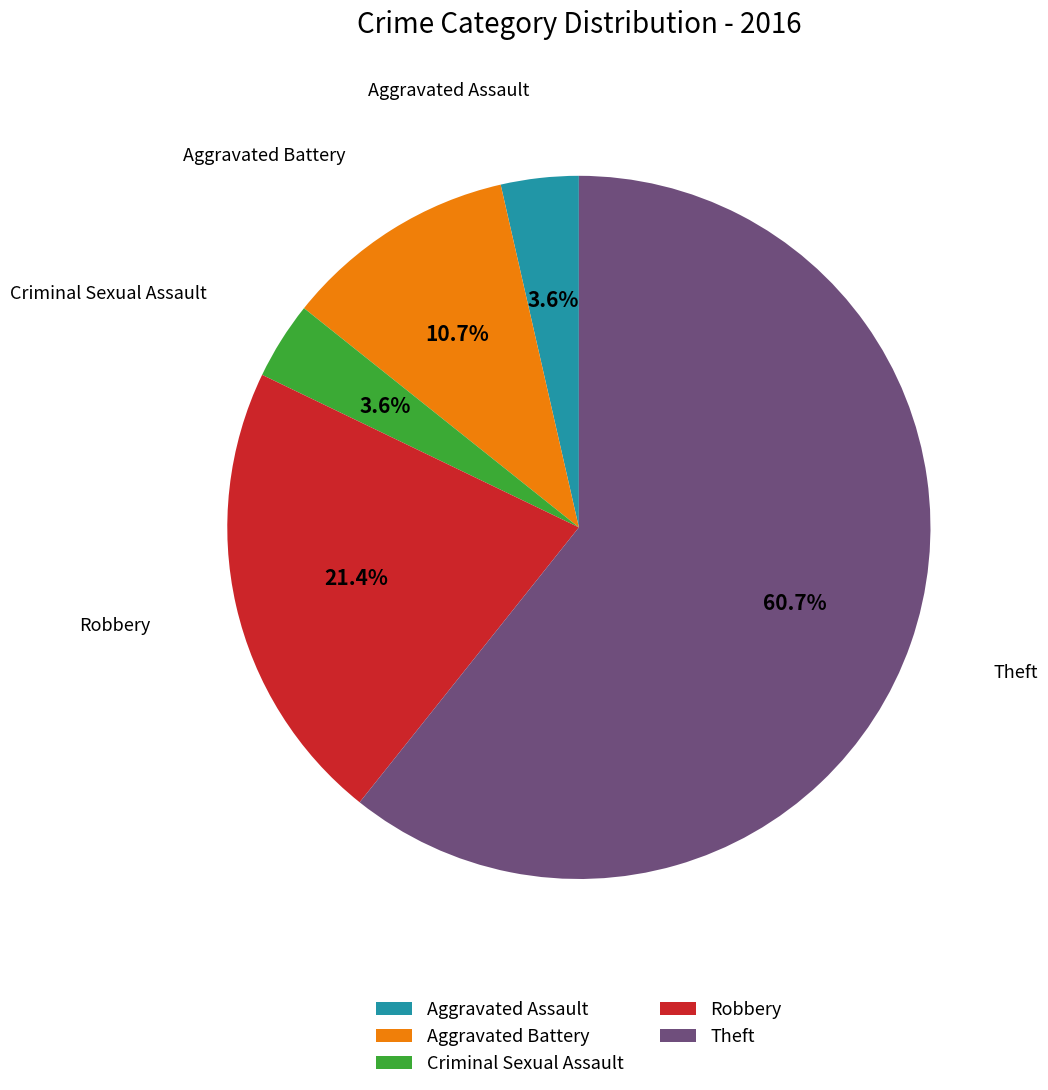

How many segments does this pie chart have?

5